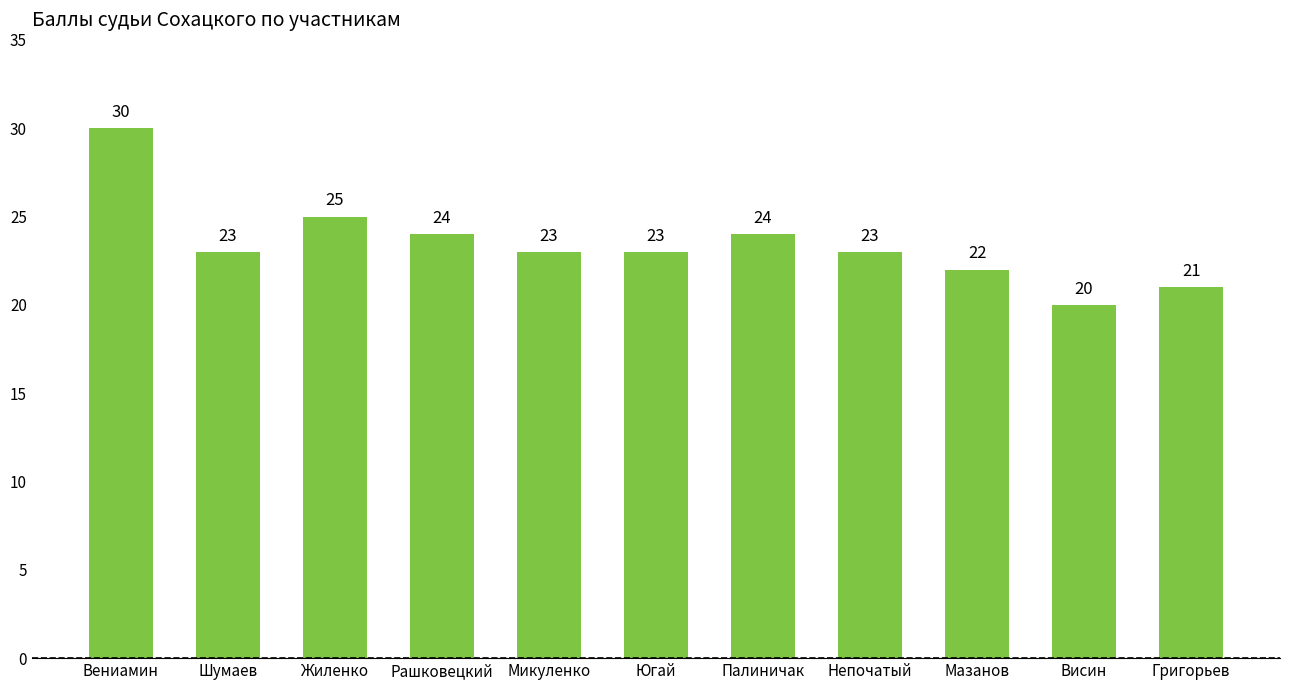

Are the bars grouped side by side (vs. stacked)?

No